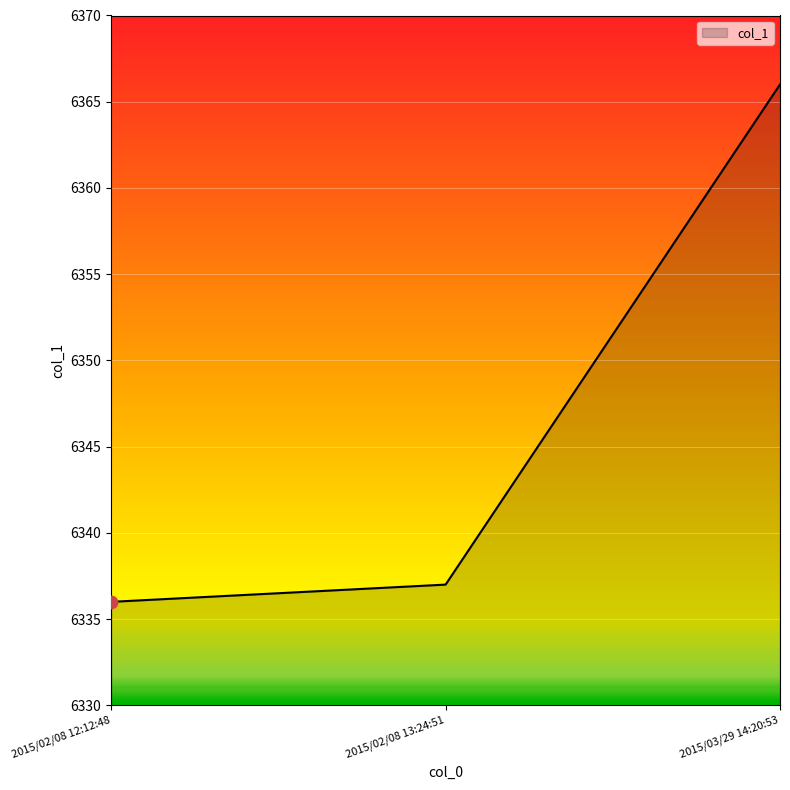

What is the change in value from 2015/02/08 13:24:51 to 2015/03/29 14:20:53?

+29